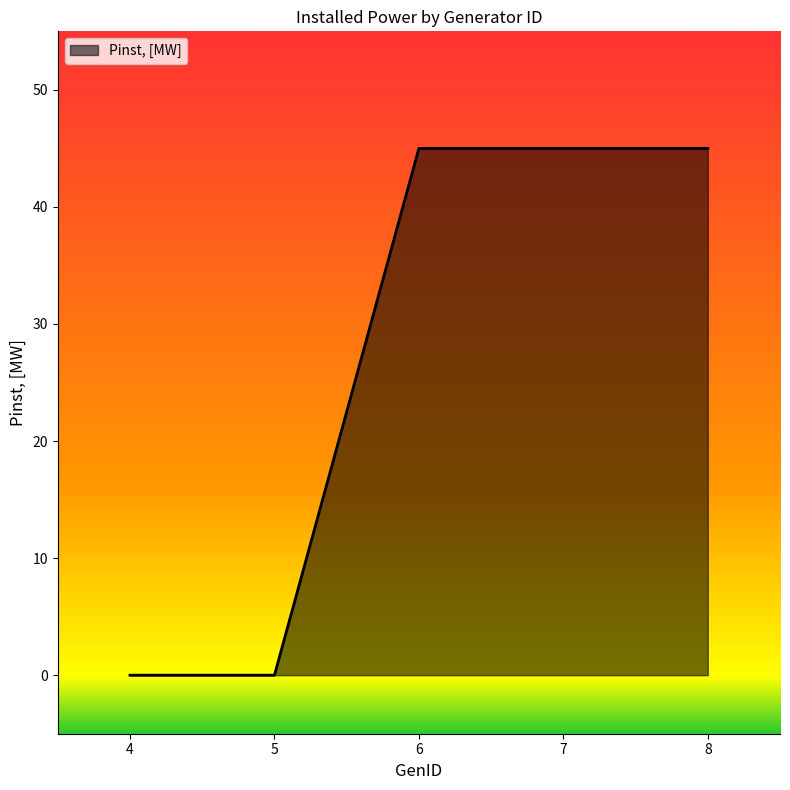

What is the ratio of the value at 6 to the value at 7?

1.0